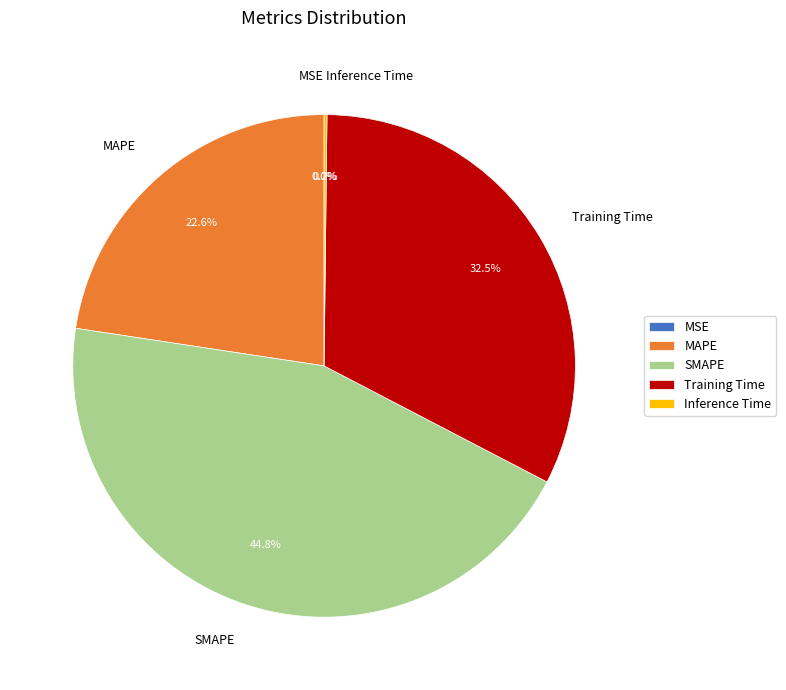

How much of the chart is everything except Training Time?

67.5%